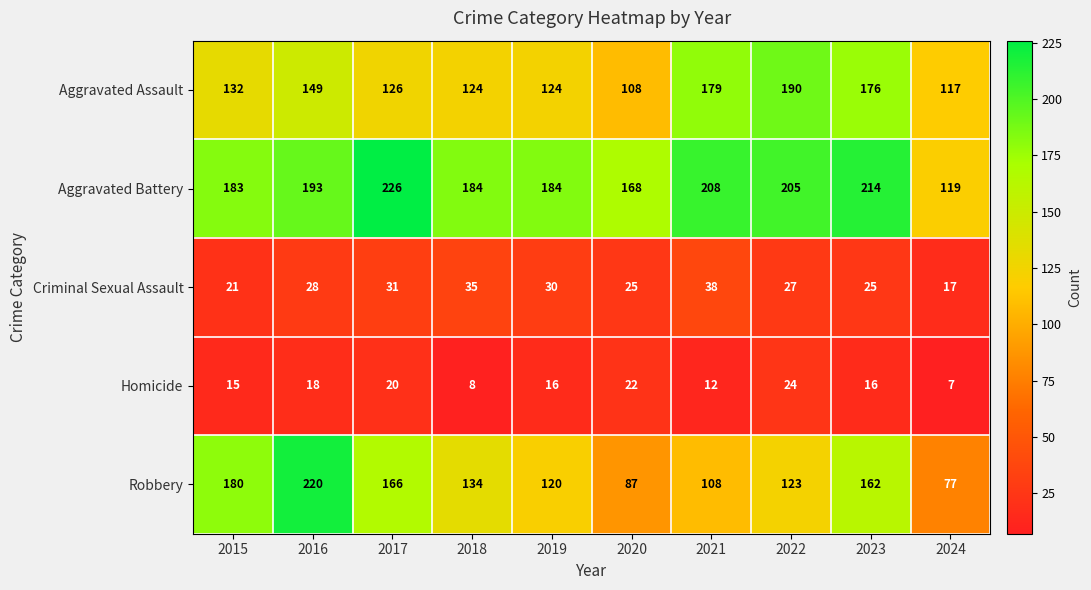

Which series has the largest range (max minus min)?

Robbery